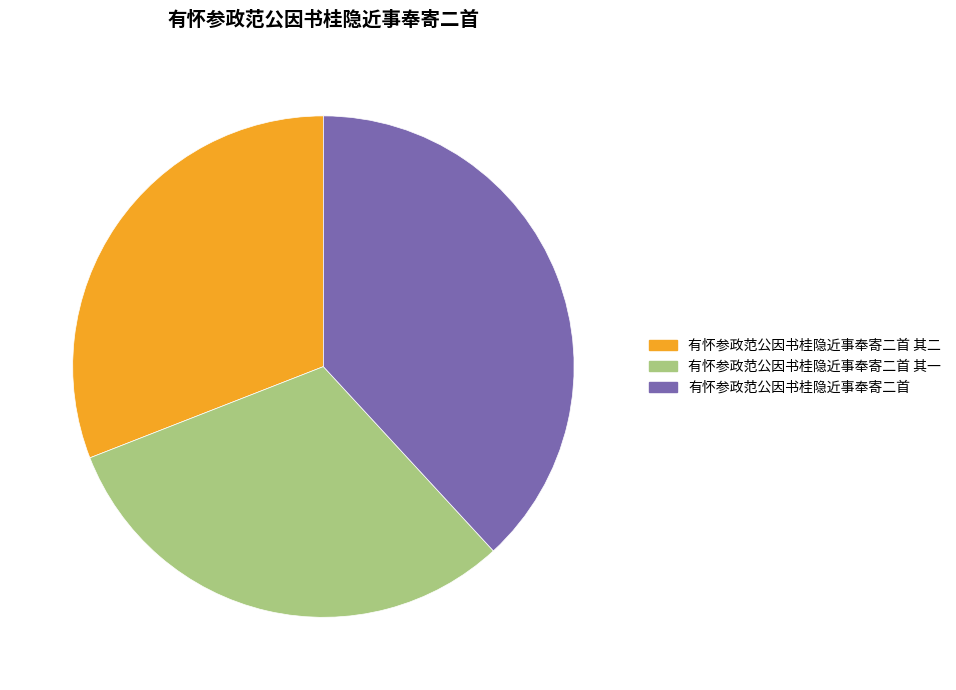

What percentage is the 有怀参政范公因书桂隐近事奉寄二首 slice, to the nearest percent?

38%